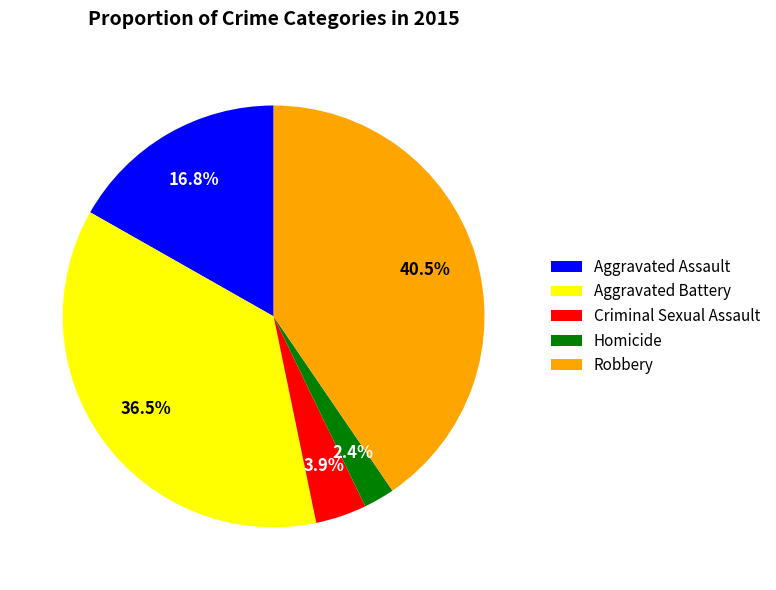

What percentage do Aggravated Assault and Homicide together represent?

19.2%